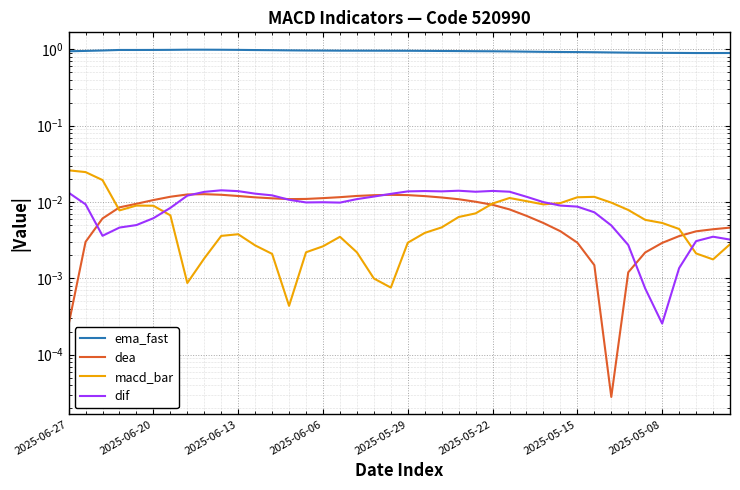

What is the greatest value displayed?

1.0